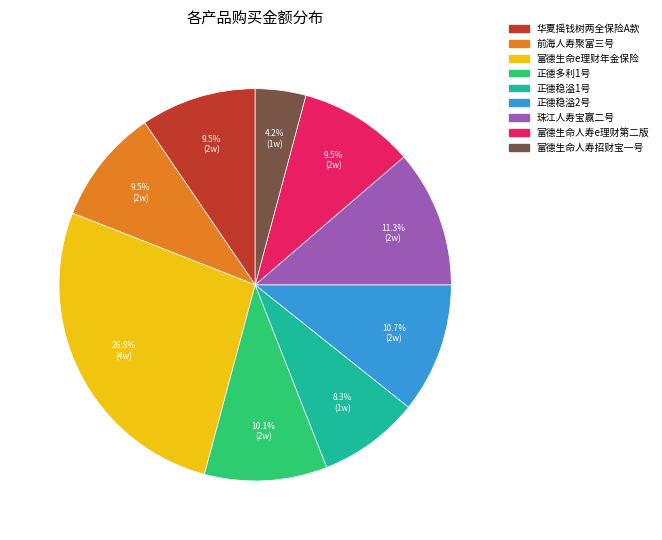

What is the smallest slice in the pie chart?

富德生命人寿招财宝一号